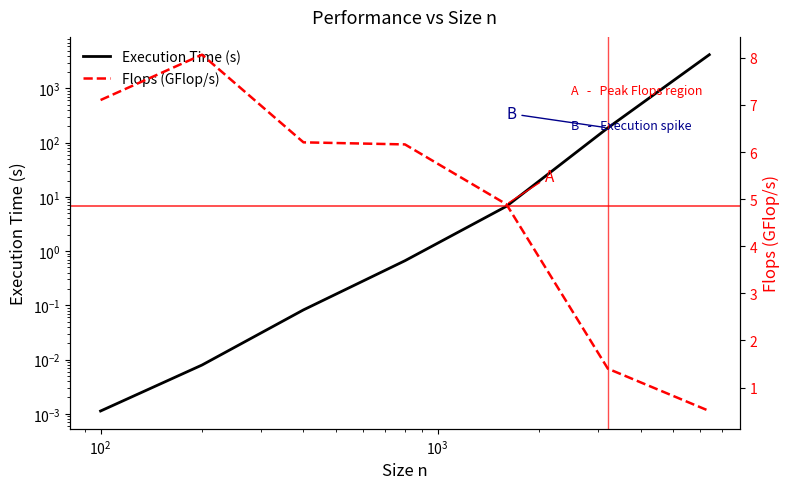

The value of Execution Time (s) at $\mathdefault{10^{0}}$ is 0.0. True or false?

True